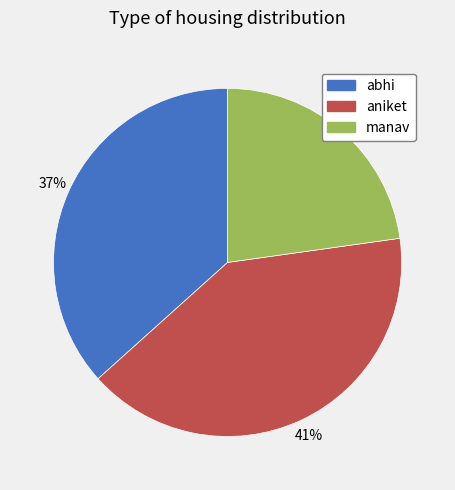

Count the number of slices in the pie.

3